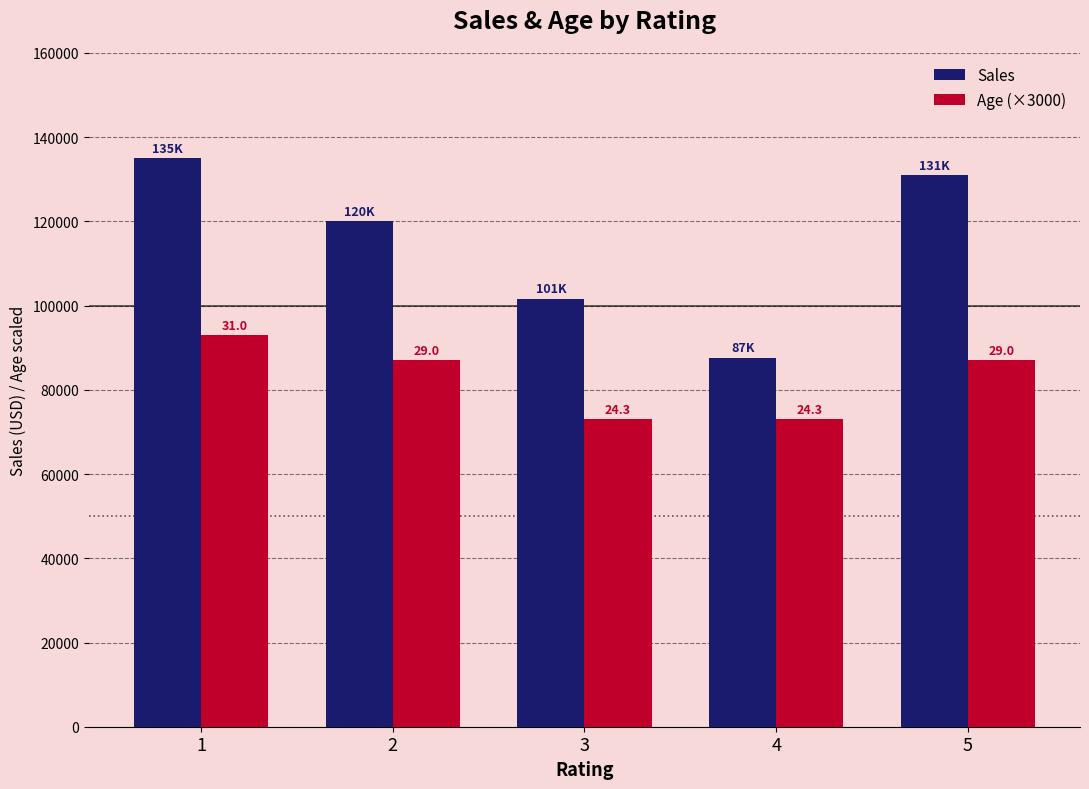

What is the difference between the Age (×3000) values at 2 and 4?

14000.0